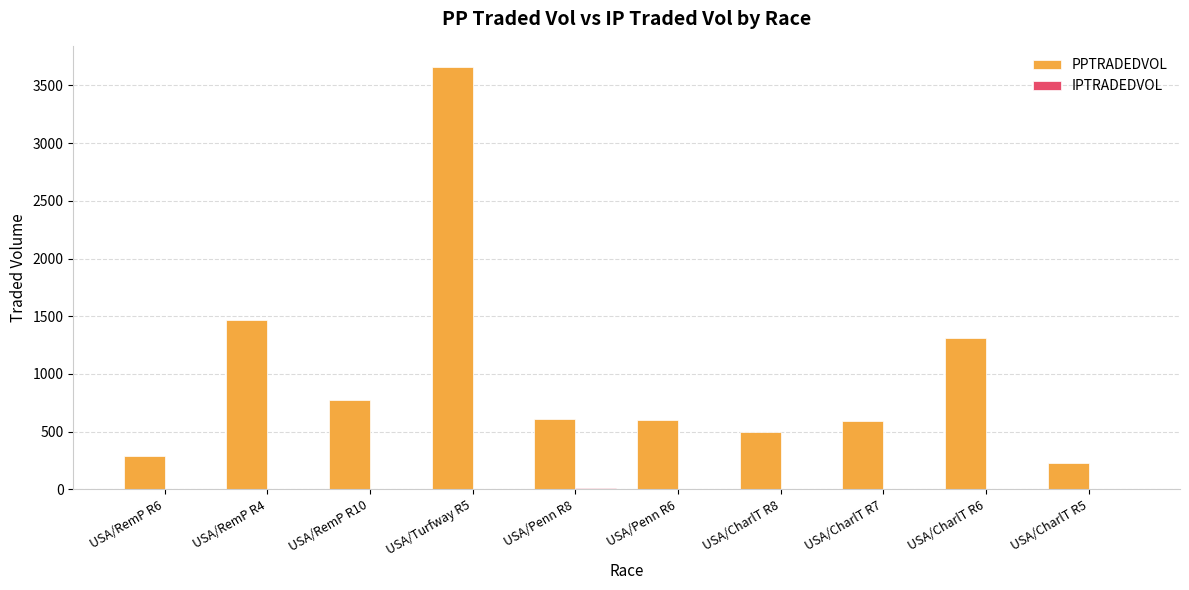

The value of PPTRADEDVOL at USA/RemP R10 is 778.0. True or false?

True